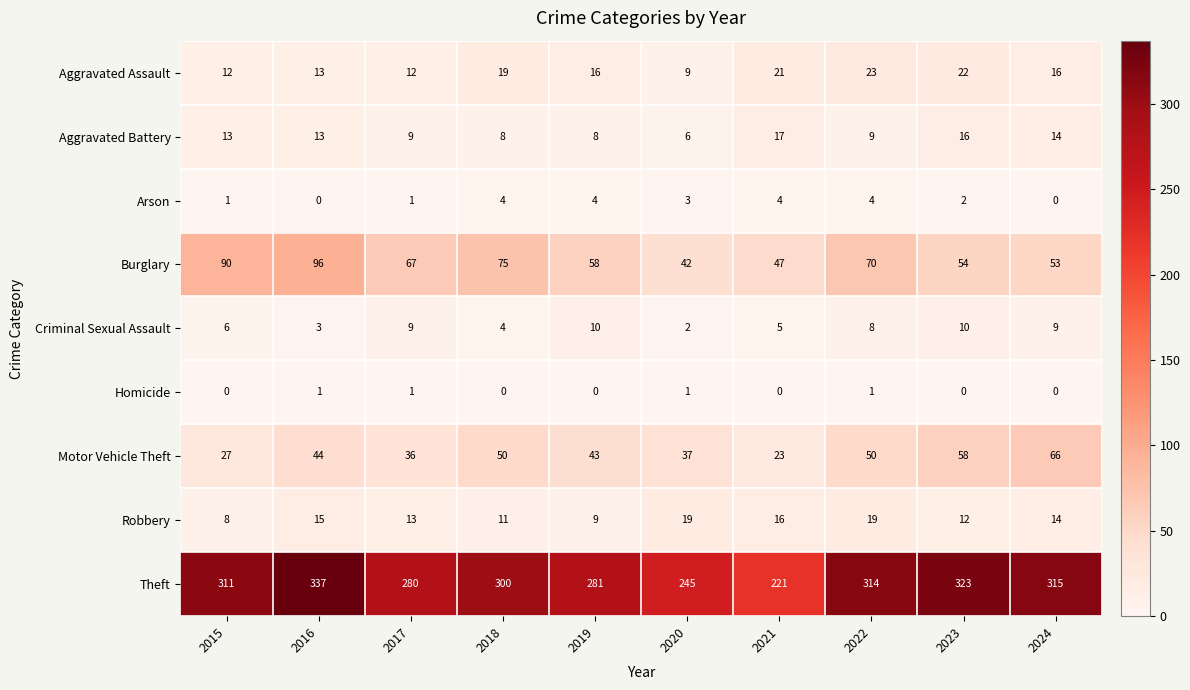

How many distinct data groups are displayed?

9